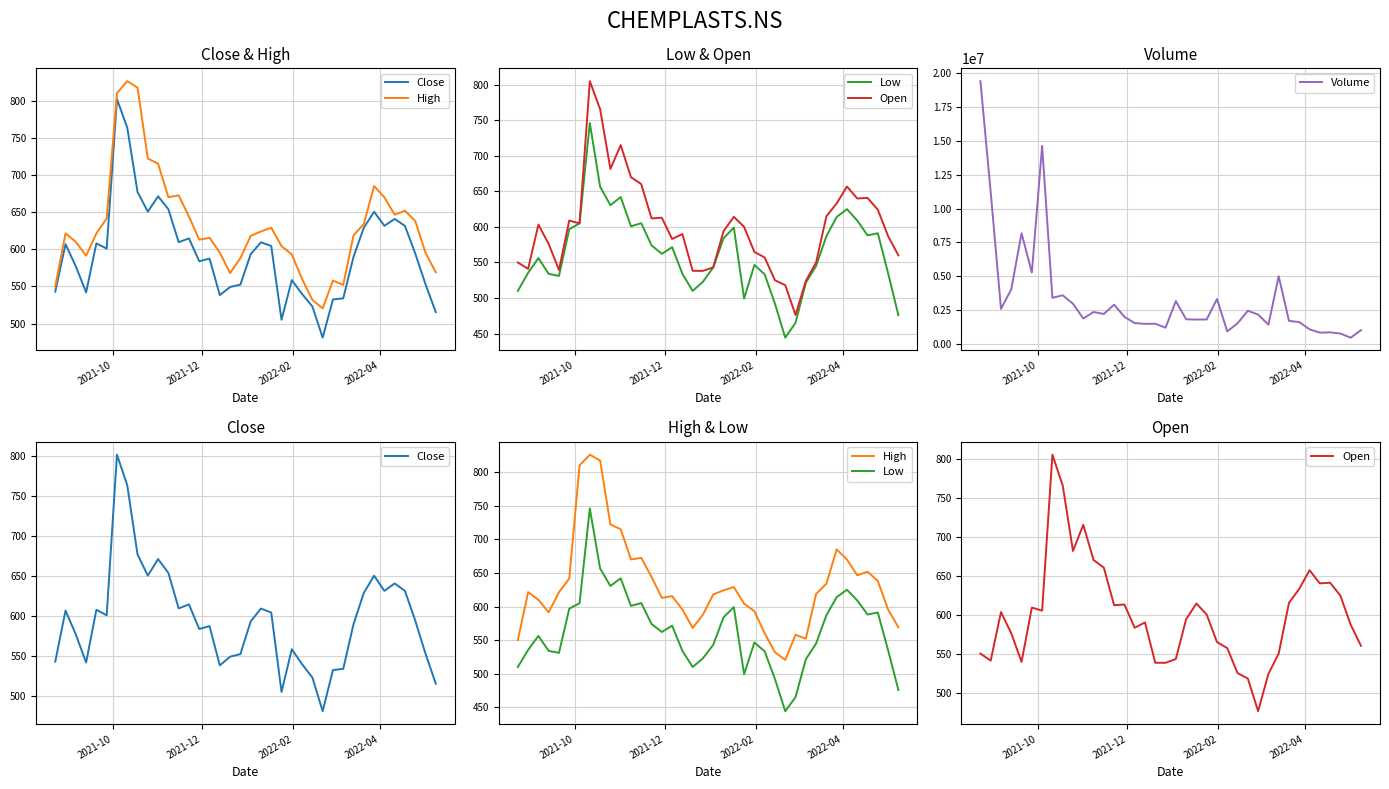

What are all the series names shown in the legend?

Close, High, Low, Open, Volume